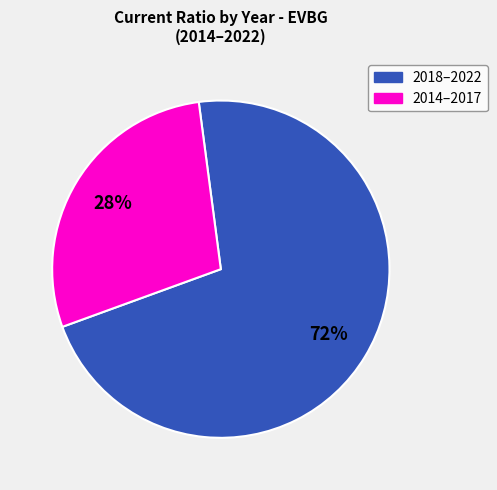

Is there any slice that represents more than half of the pie?

Yes